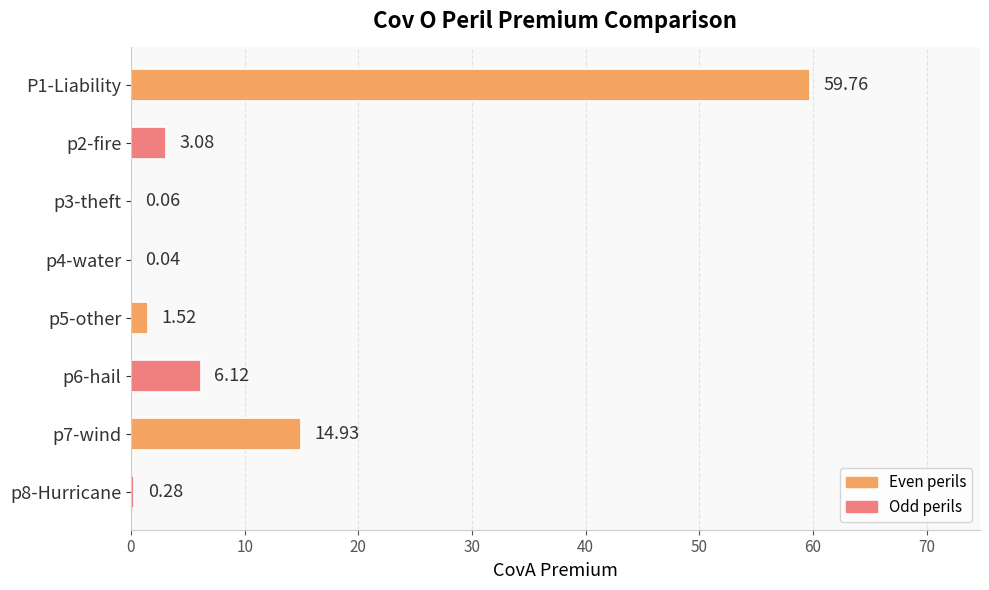

Which has a higher value, p8-Hurricane or p7-wind?

p7-wind